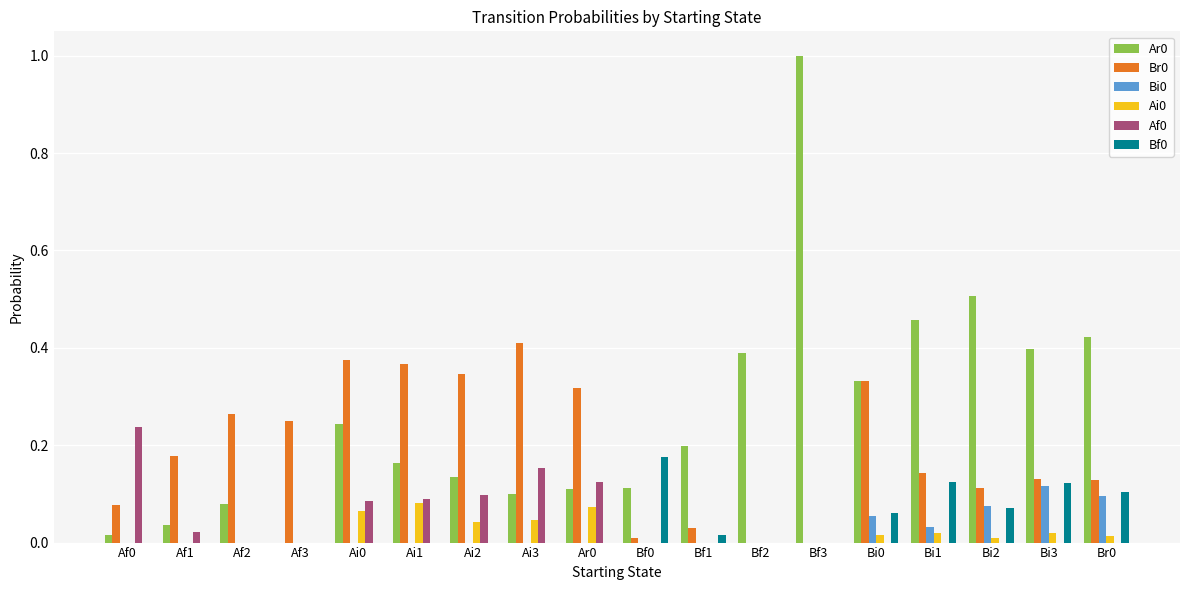

Which category has the highest value across all series?

Bf3